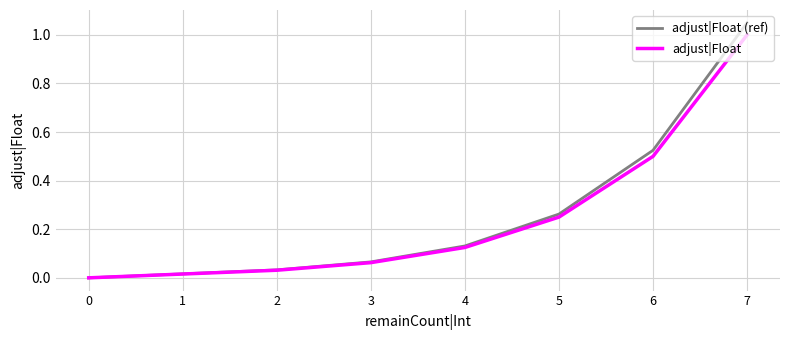

How many data points does each series have?

8